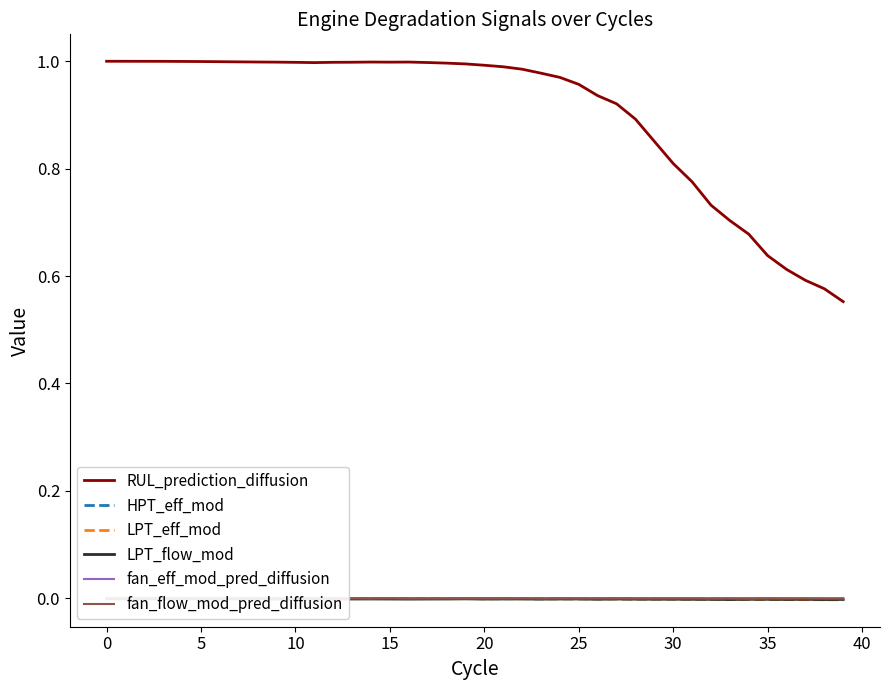

Rank the series at 31 from lowest to highest value.

LPT_flow_mod, LPT_eff_mod, HPT_eff_mod, fan_flow_mod_pred_diffusion, fan_eff_mod_pred_diffusion, RUL_prediction_diffusion